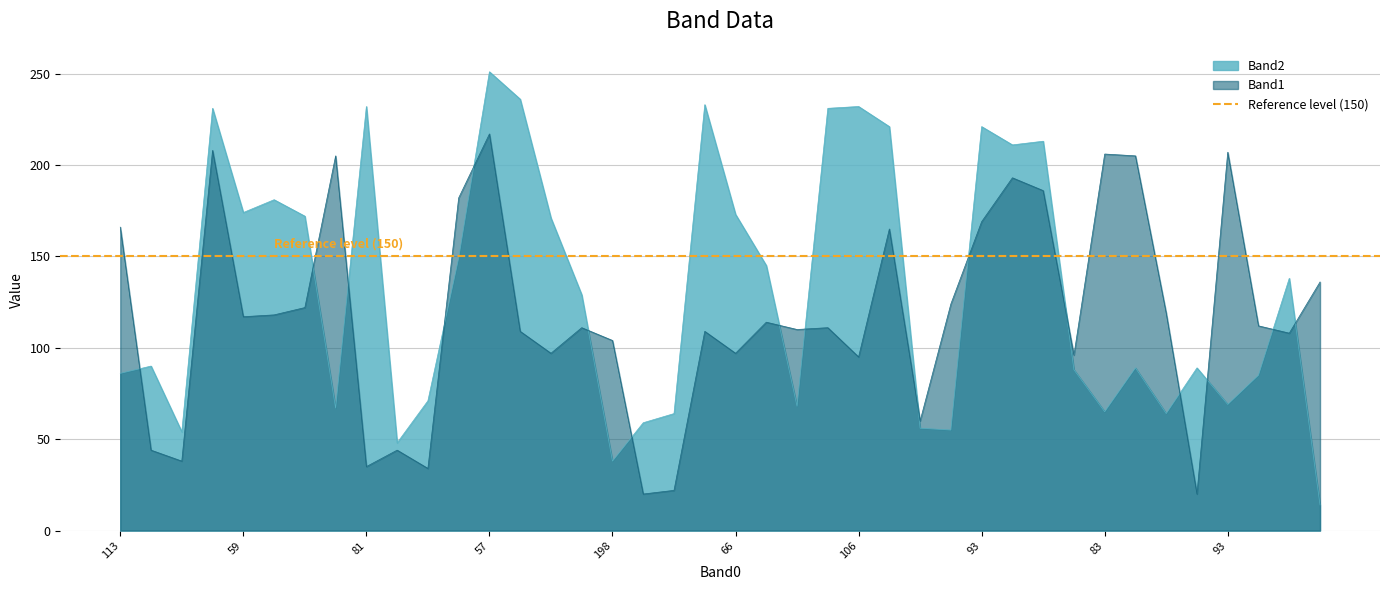

True or false: Band2 has more than 2 interior local peaks.

True